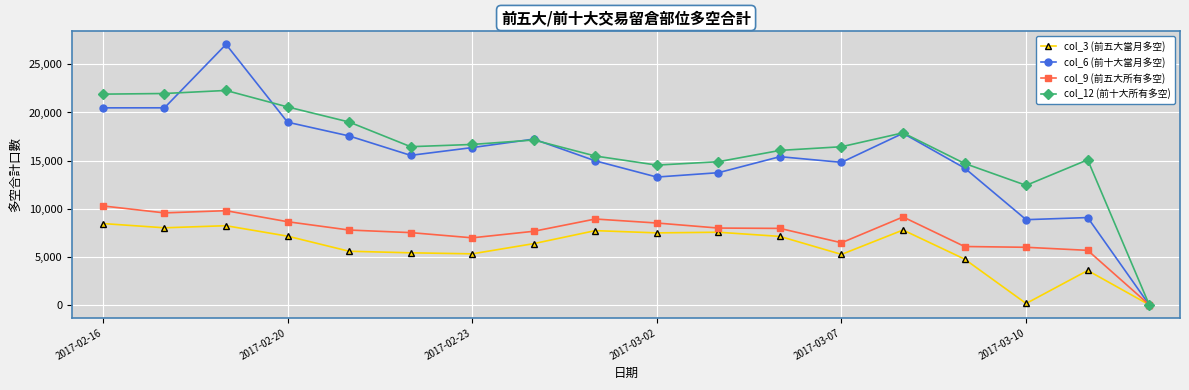

Which series has the largest range (max minus min)?

col_6 (前十大當月多空)